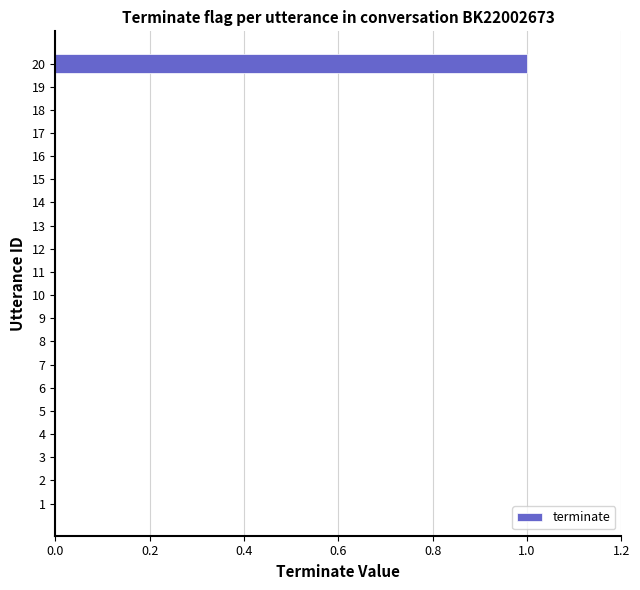

Reading bottom to top, what are all the values shown in this chart?

1=0	2=0	3=0	4=0	5=0	6=0	7=0	8=0	9=0	10=0	11=0	12=0	13=0	14=0	15=0	16=0	17=0	18=0	19=0	20=1